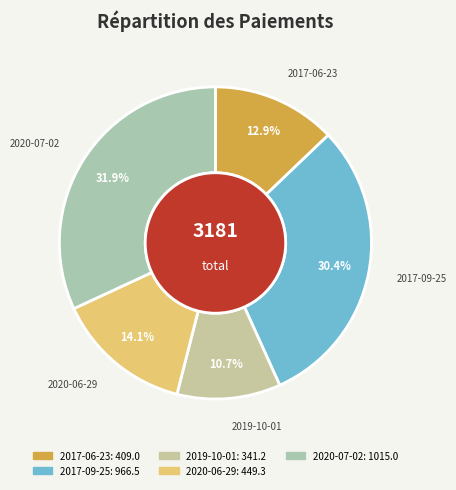

To the nearest percent, what is the combined percentage of 2020-06-29 and 2020-07-02?

46%